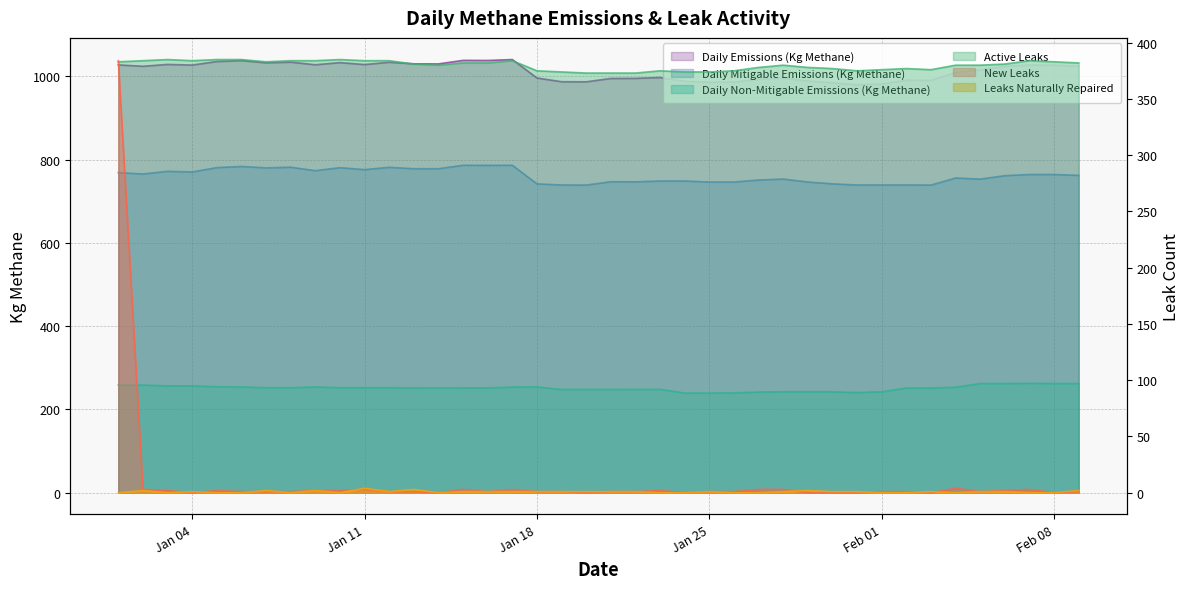

Count the number of categories in the chart.

40